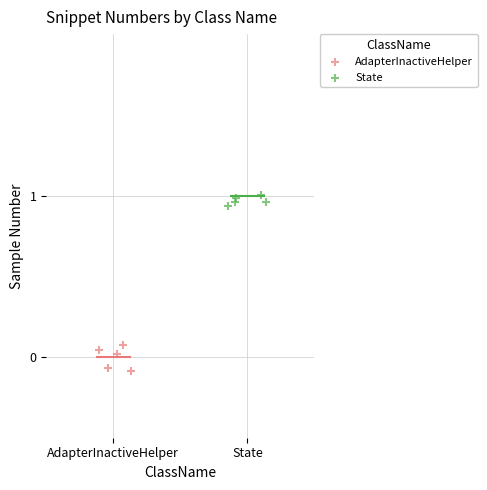

Which series has the largest Y range (max minus min)?

AdapterInactiveHelper